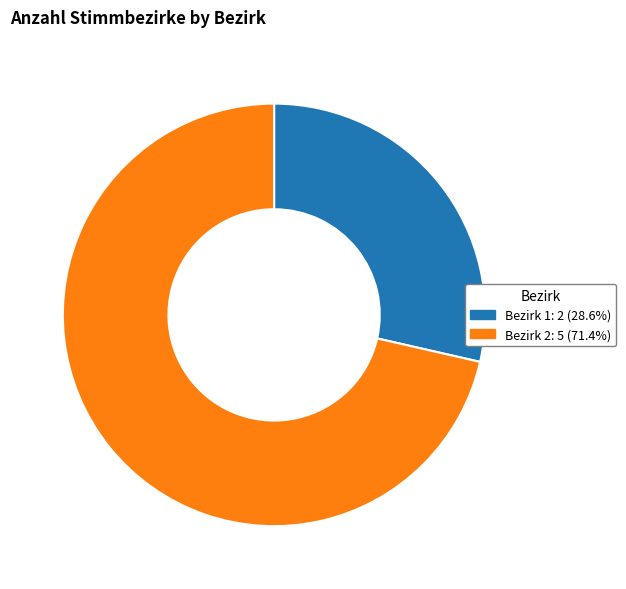

Is there any slice that represents more than half of the pie?

Yes